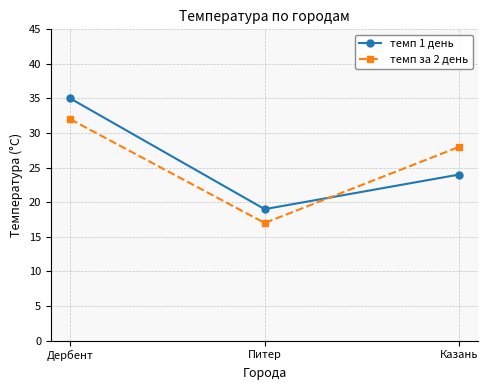

Which category has the lowest value in the темп 1 день series?

Питер